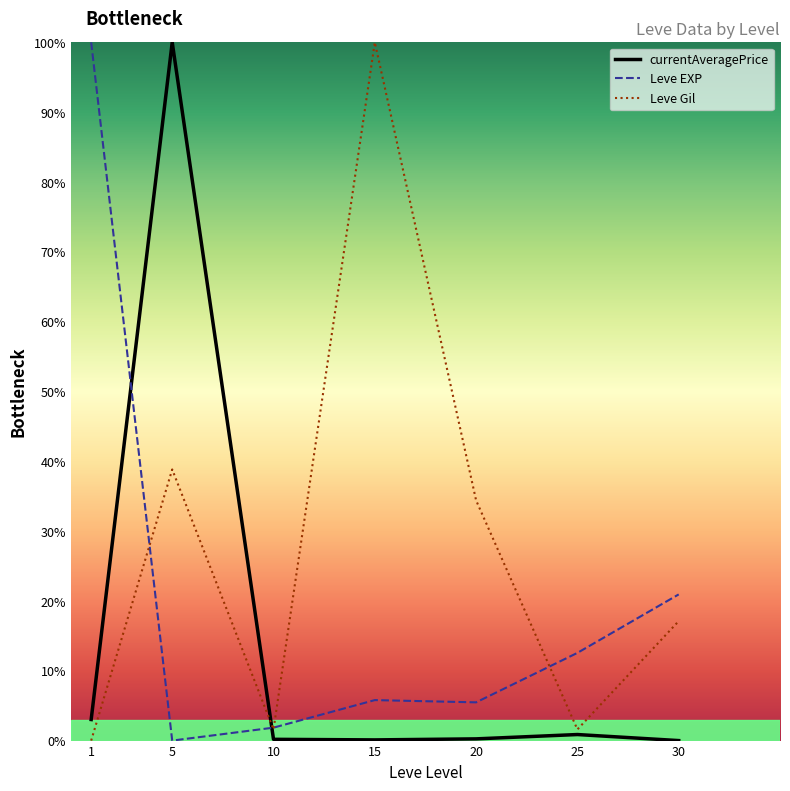

What is the difference between the highest and lowest values at 15?

99.9